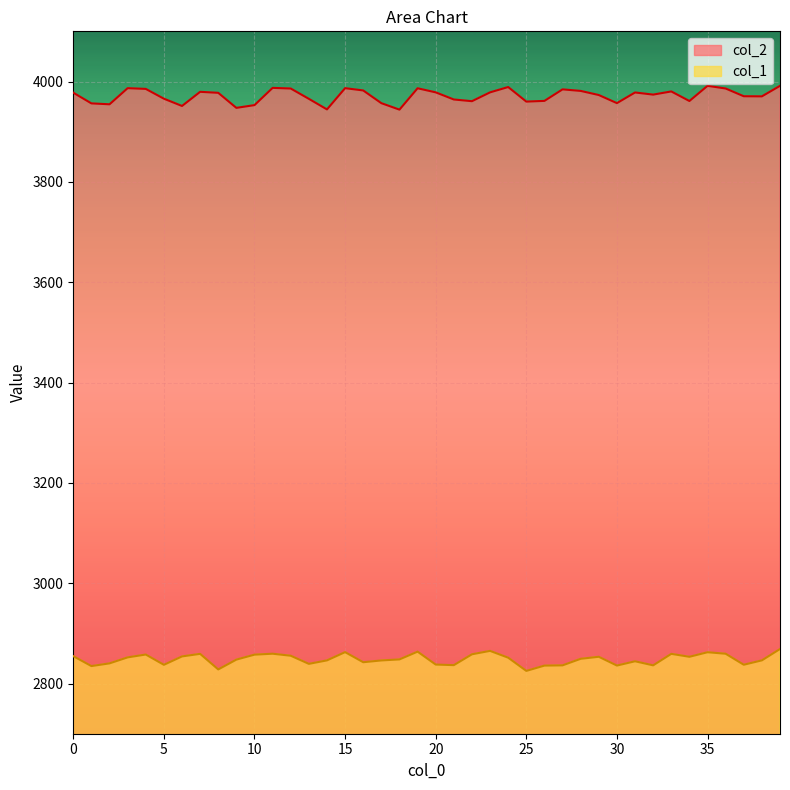

What are all the series names shown in the legend?

col_2, col_1